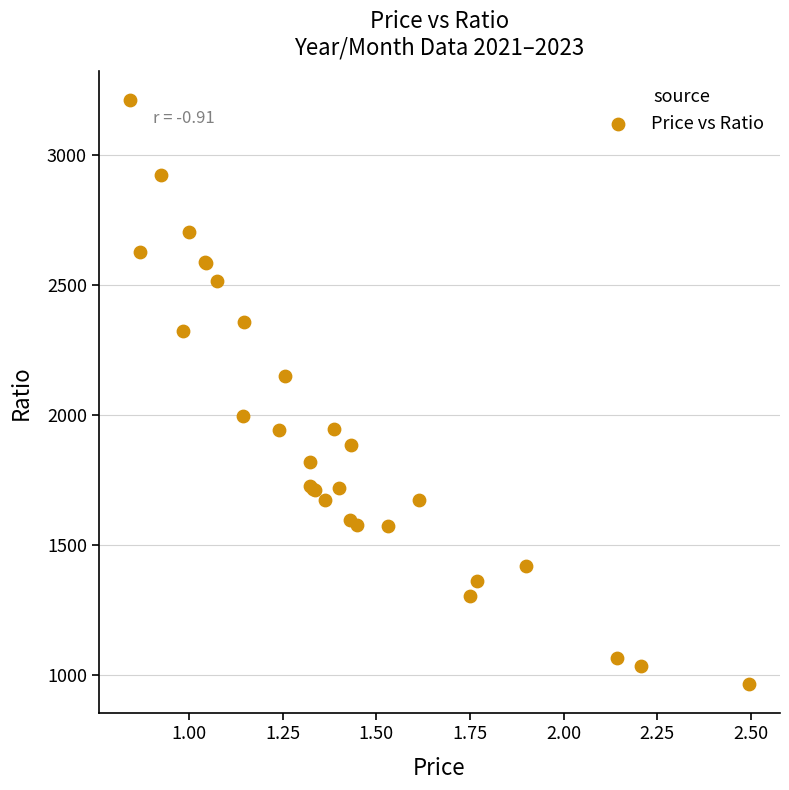

What Y value in the scatter plot is closest to 2086?

2148.1